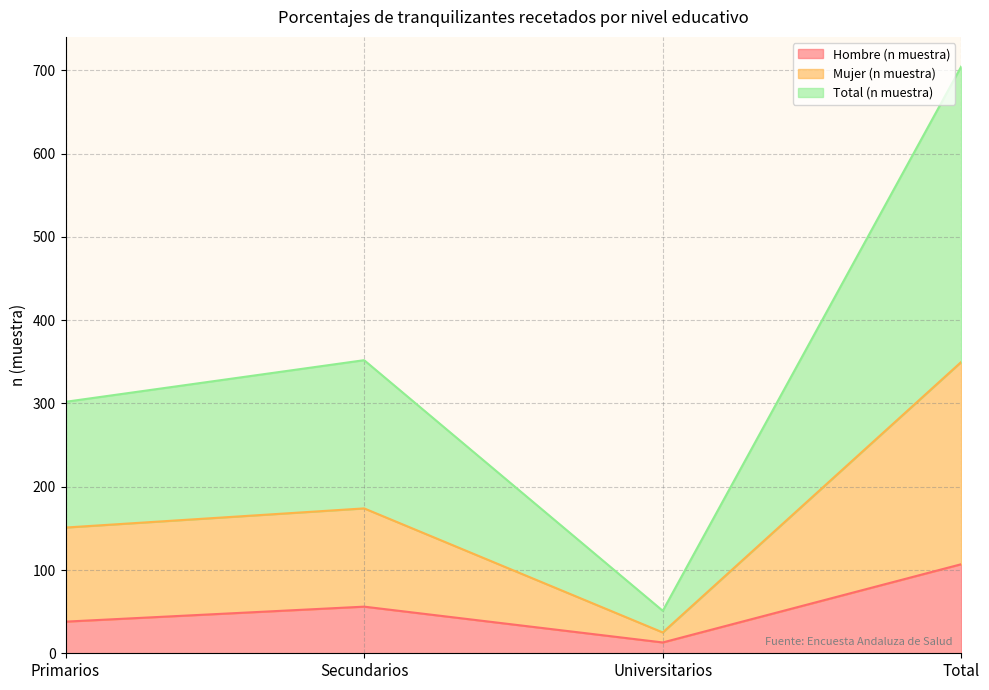

What is the difference between the highest and lowest values at Primarios?

264